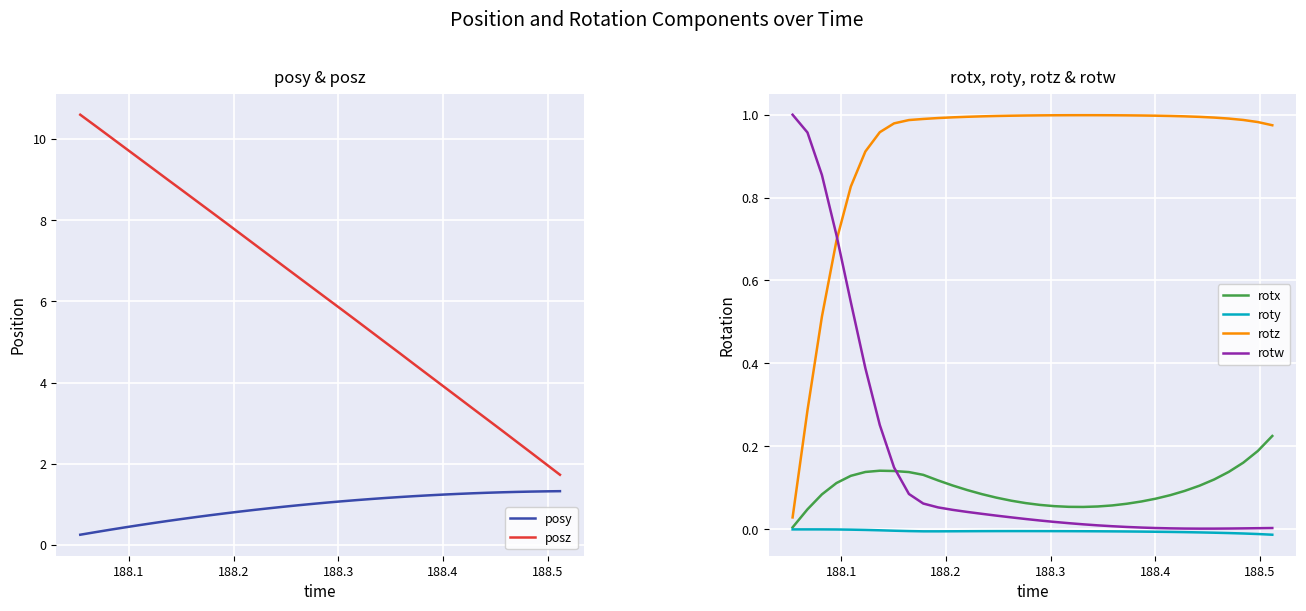

True or false: rotx and rotz intersect in this chart.

False